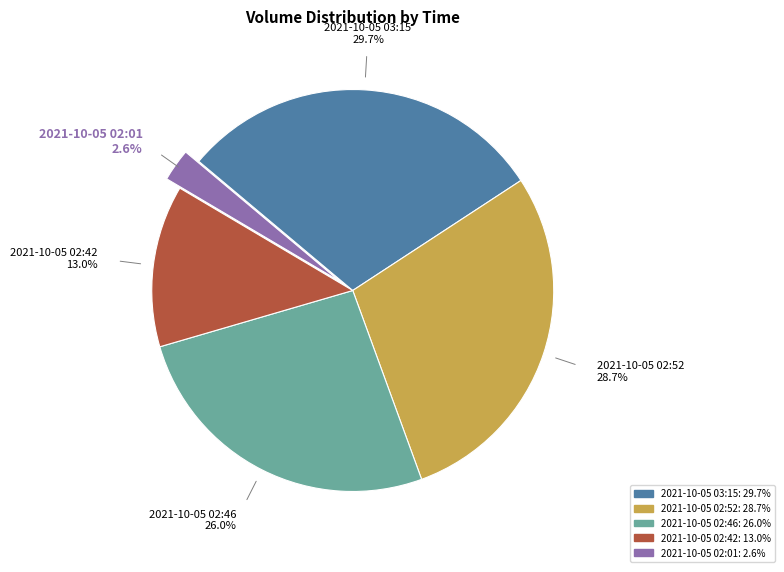

How many segments does this pie chart have?

5